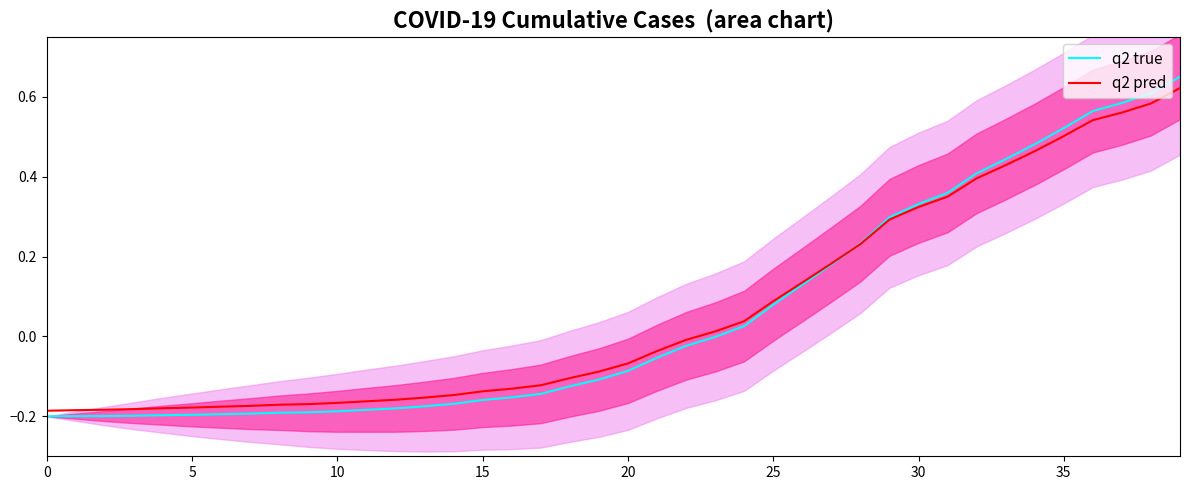

What is the label of the 12th point from the left?

11